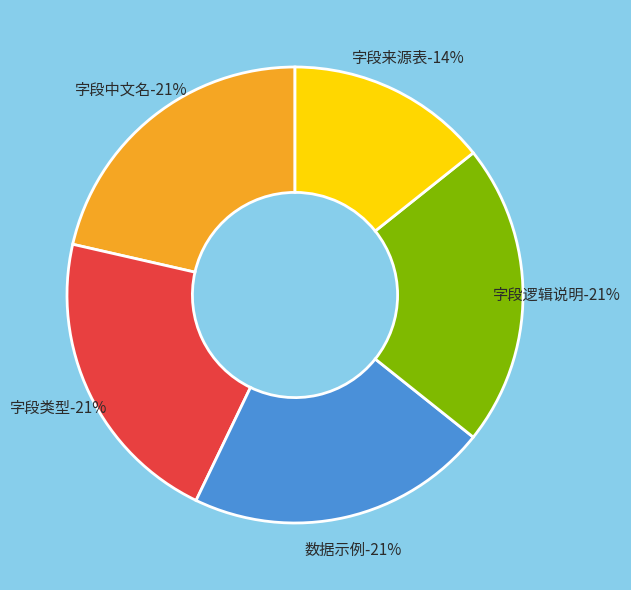

How many segments does this pie chart have?

5